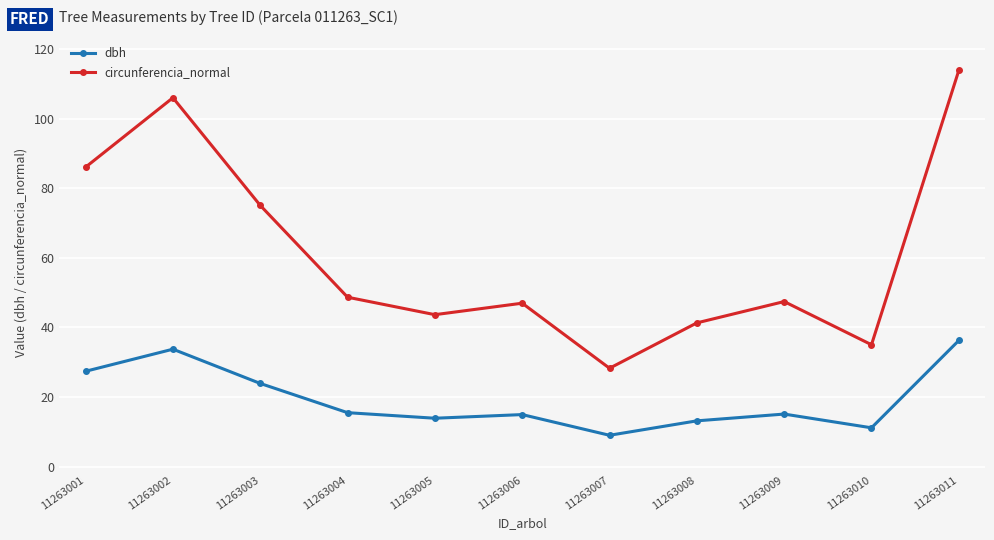

How many categories are shown in the chart?

11